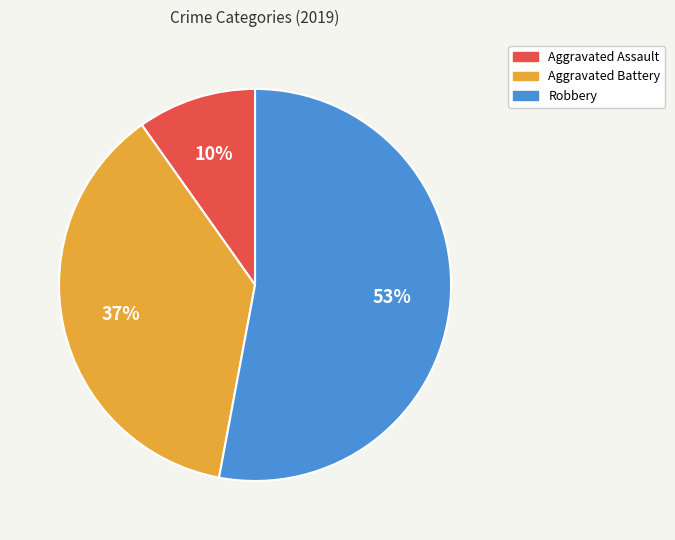

Is Robbery the majority of the pie?

Yes